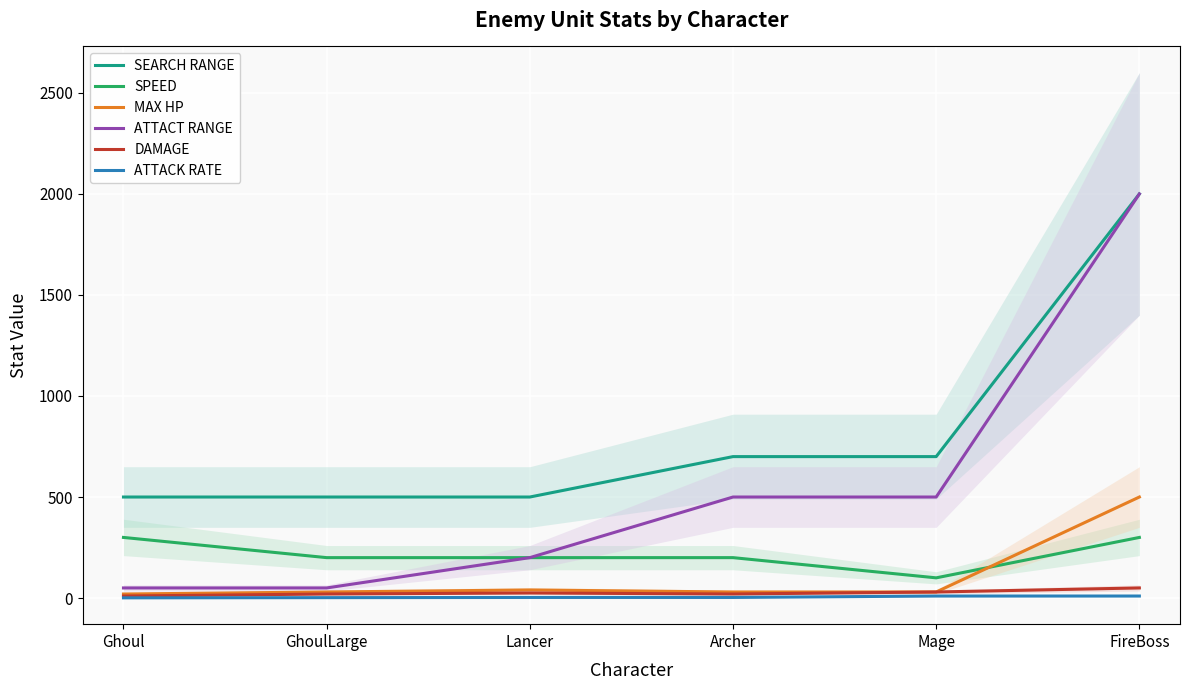

How many times do MAX HP and SPEED cross each other?

1